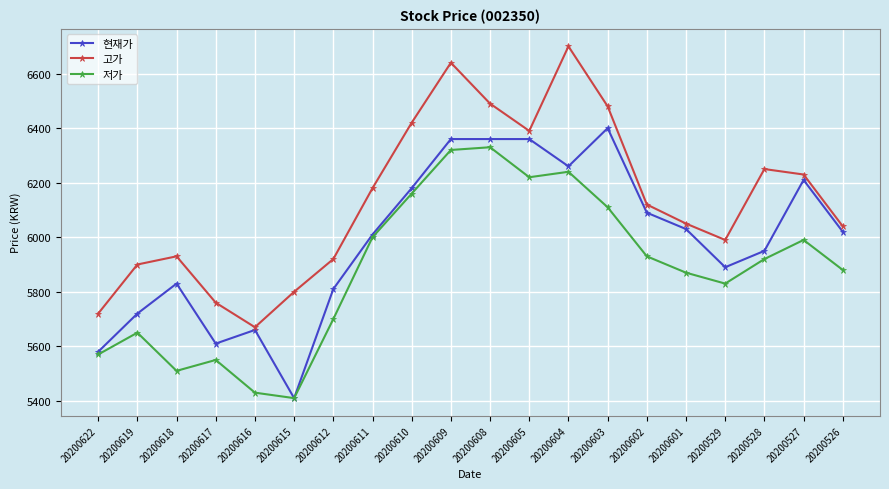

Where is the first local maximum for 고가?

20200618